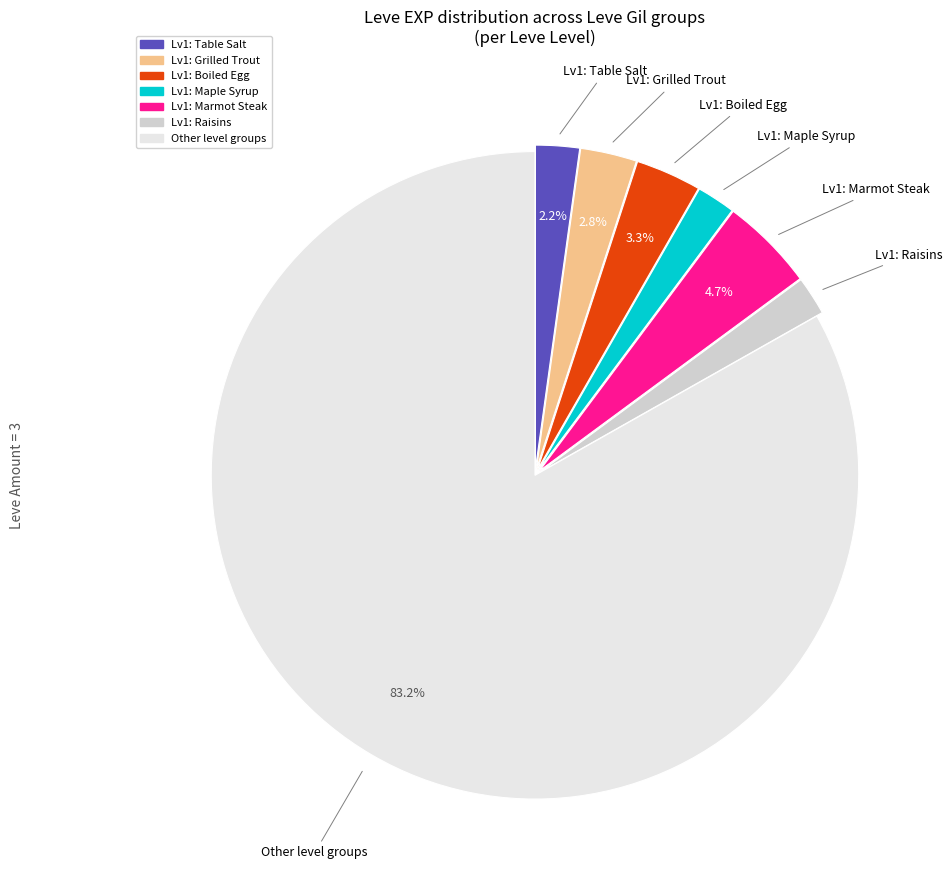

Count the number of slices in the pie.

7